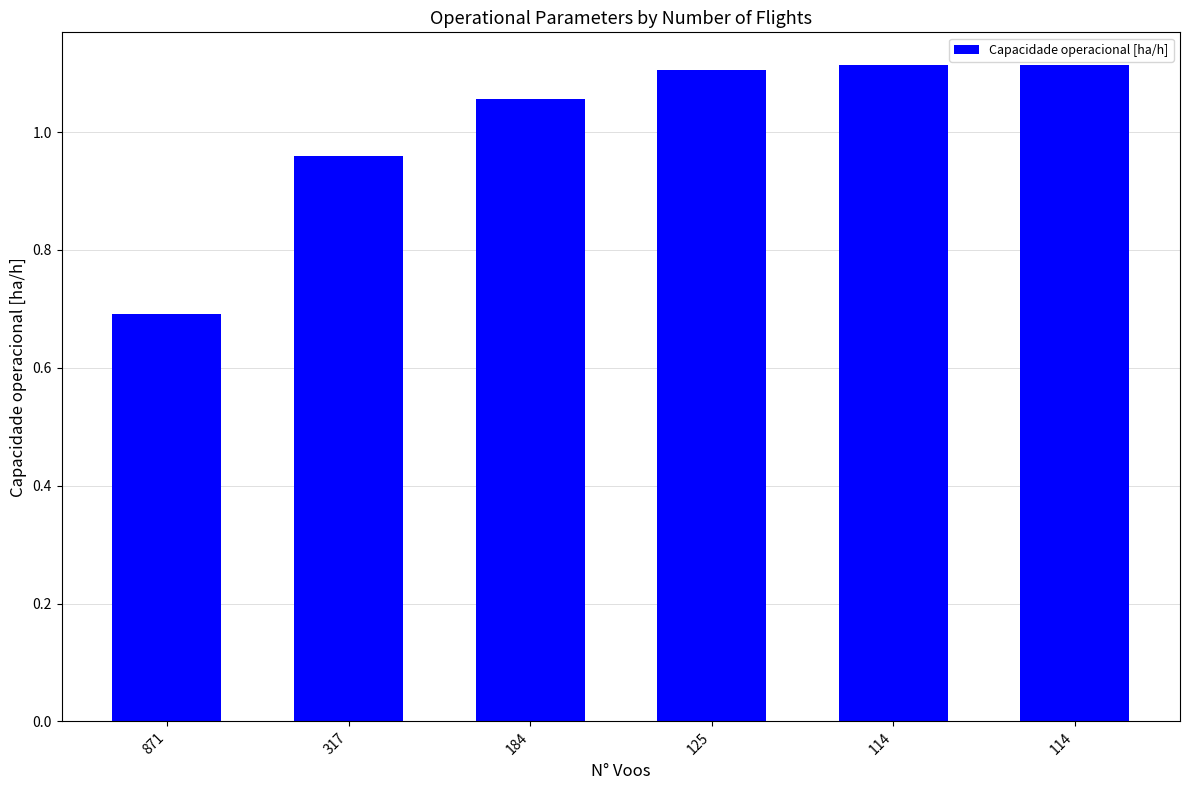

Reading right to left, transcribe all the data shown in this chart.

114=1.1	114=1.1	125=1.1	184=1.1	317=1.0	871=0.7